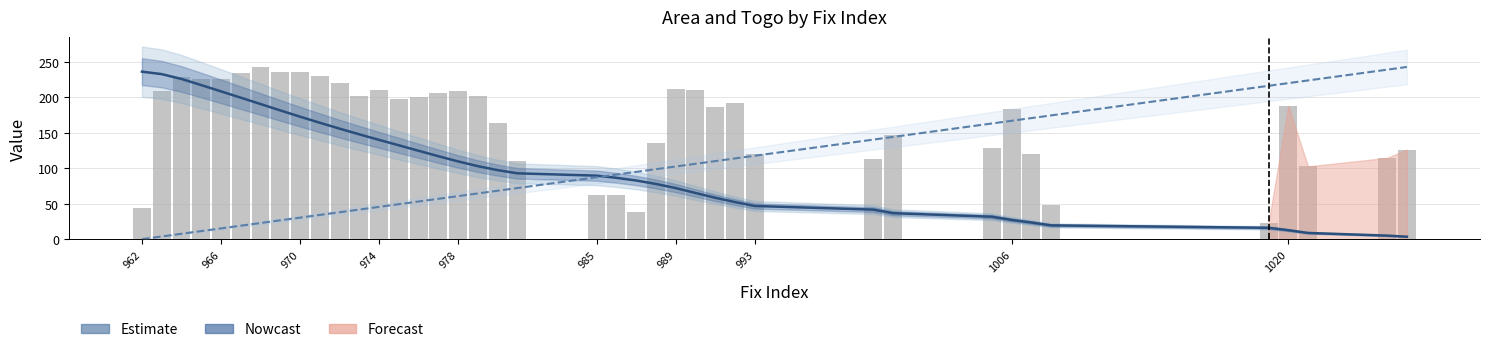

What is the highest value of the area series?

242.4